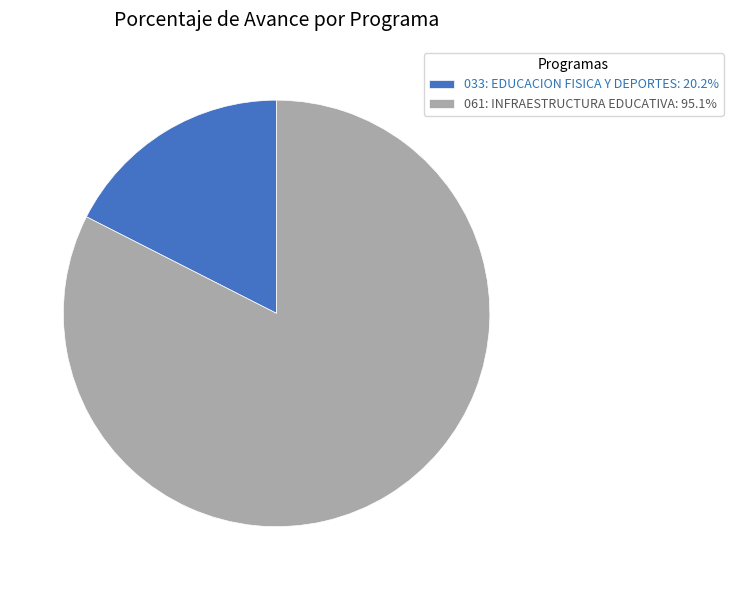

Does 033: EDUCACION FISICA Y DEPORTES account for over 50% of the chart?

No